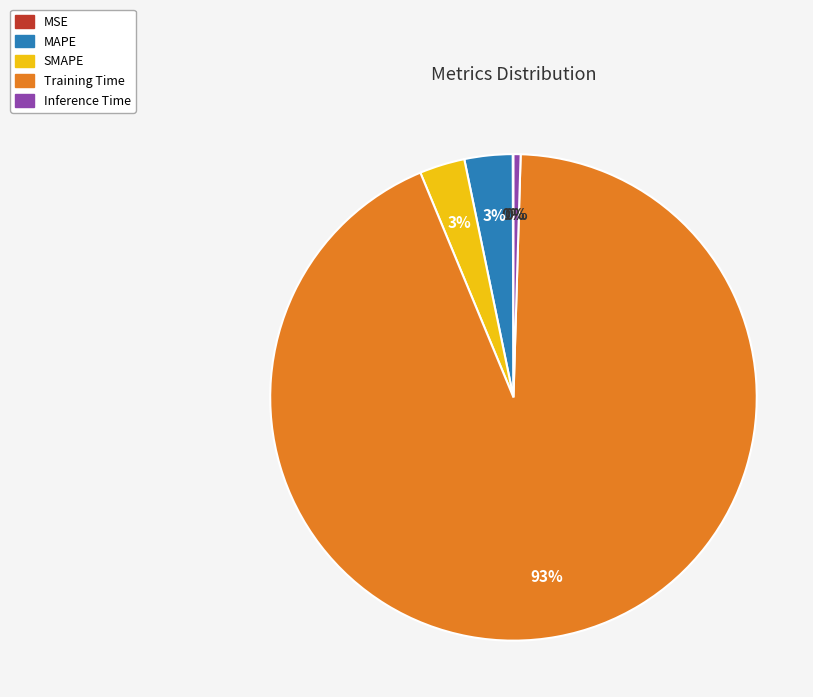

What is the largest slice in the pie chart?

Training Time